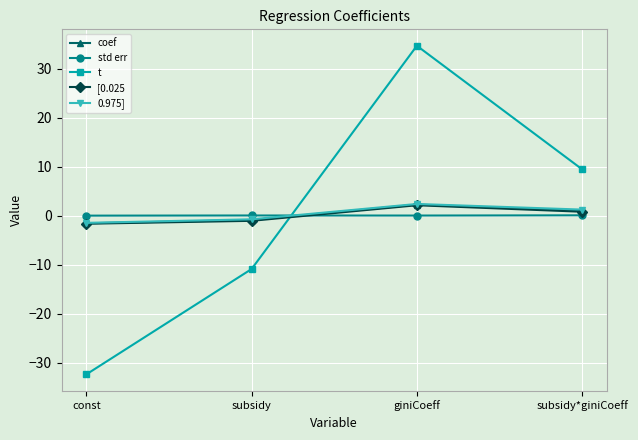

How many values in t are above zero?

2